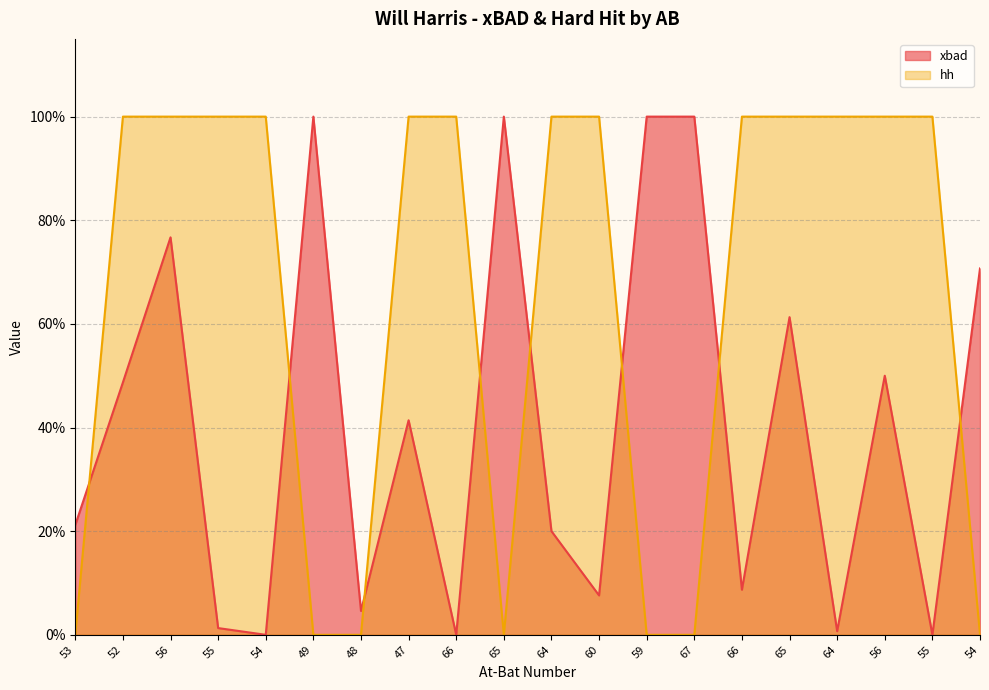

In xbad, how many points are lower than both neighbors (excluding endpoints)?

7